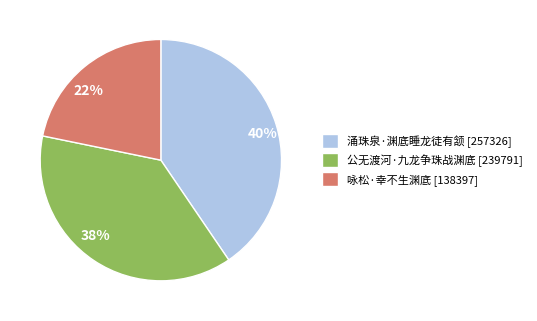

Between 涌珠泉·渊底睡龙徒有颔 and 咏松·幸不生渊底, which is larger?

涌珠泉·渊底睡龙徒有颔